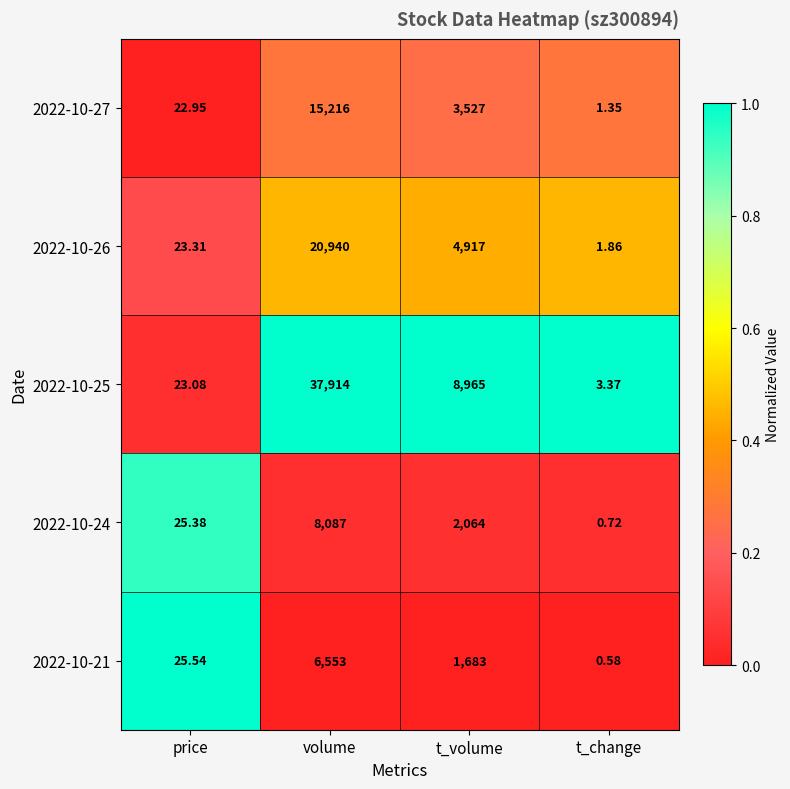

At which label is 2022-10-21 closest to 3276?

t_volume